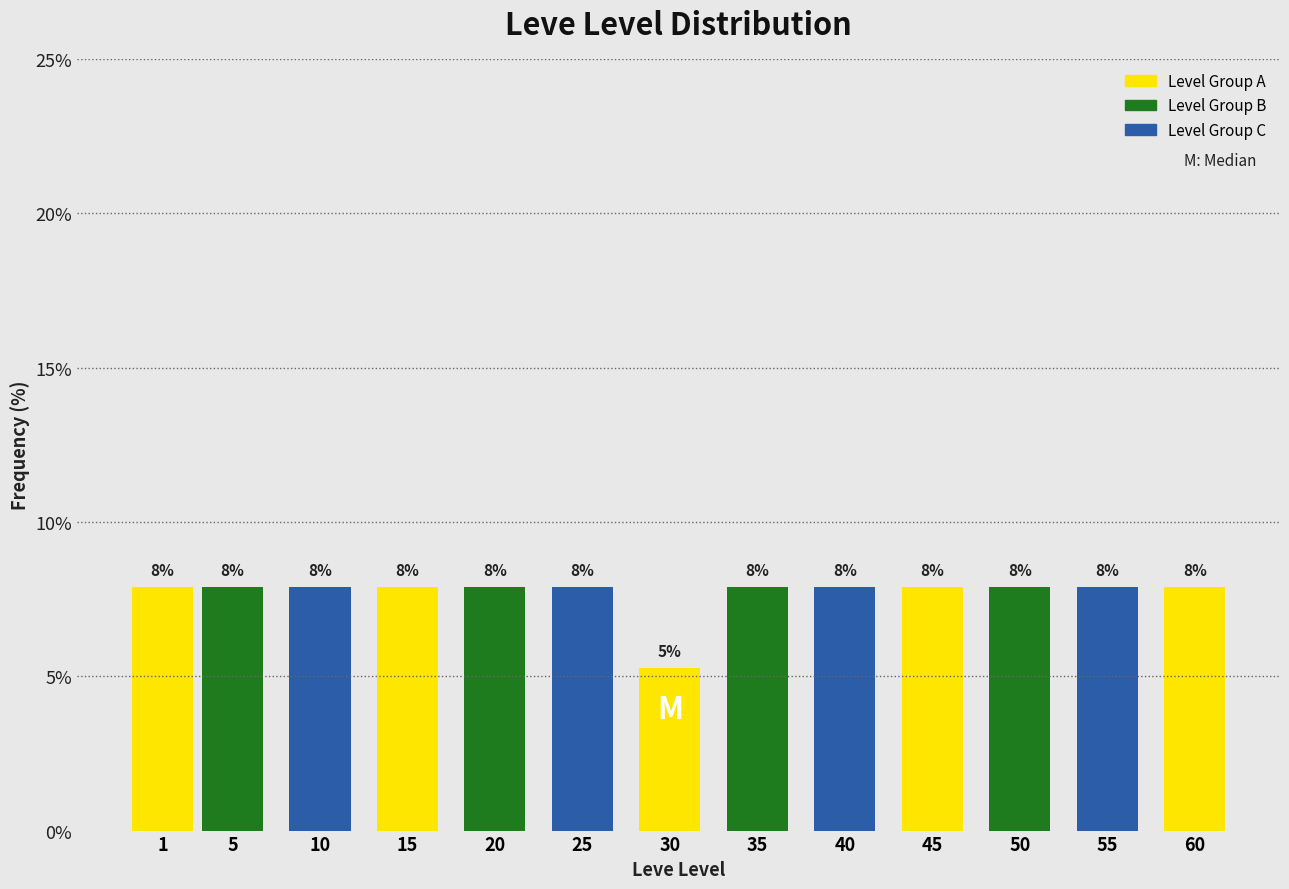

Are the bars horizontal?

No